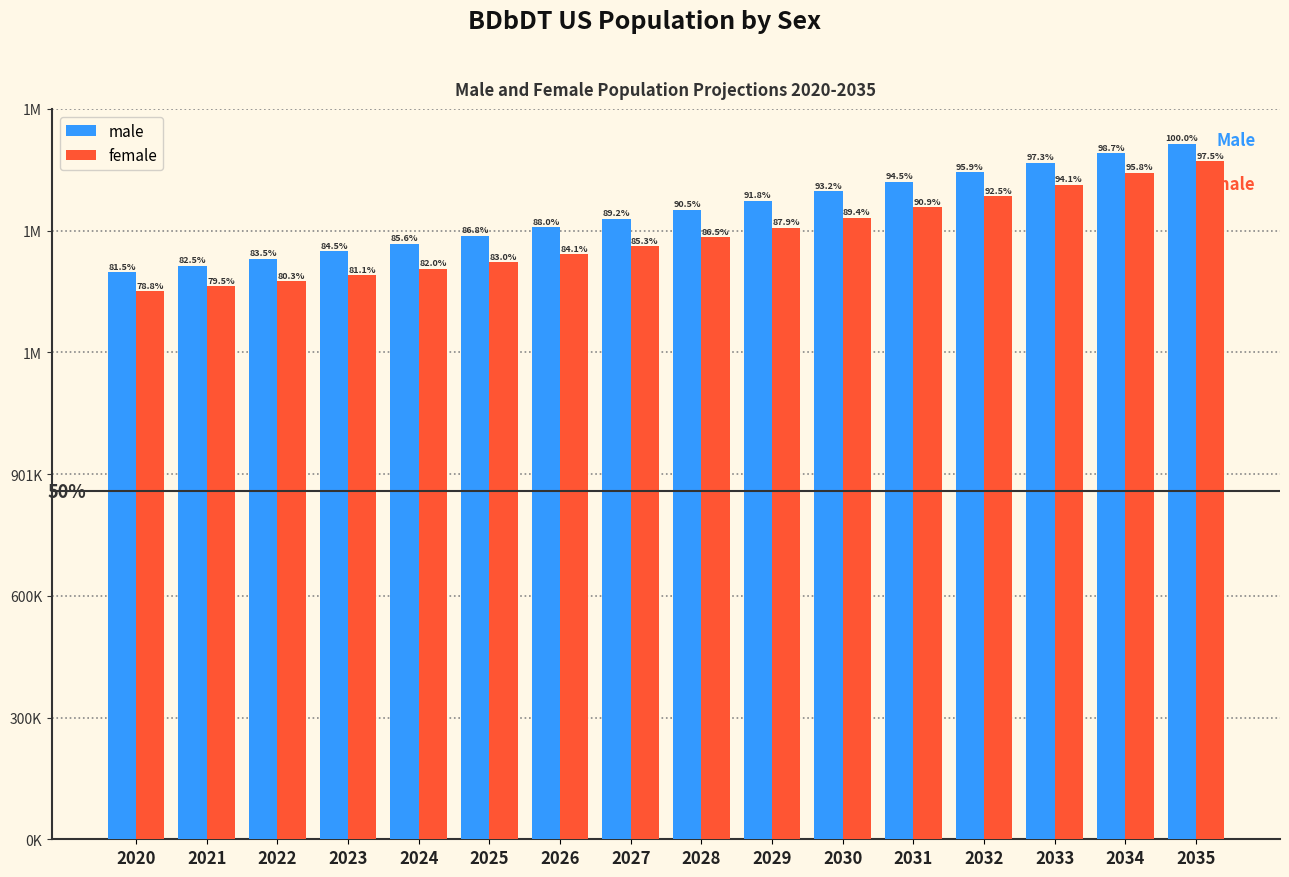

Does the chart contain any negative values?

No